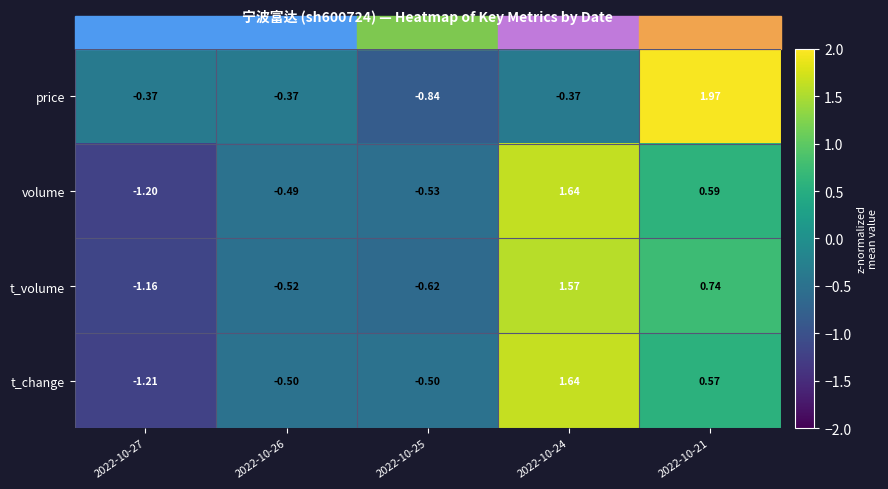

At 2022-10-25, list the series in order from smallest to largest.

price, t_volume, volume, t_change